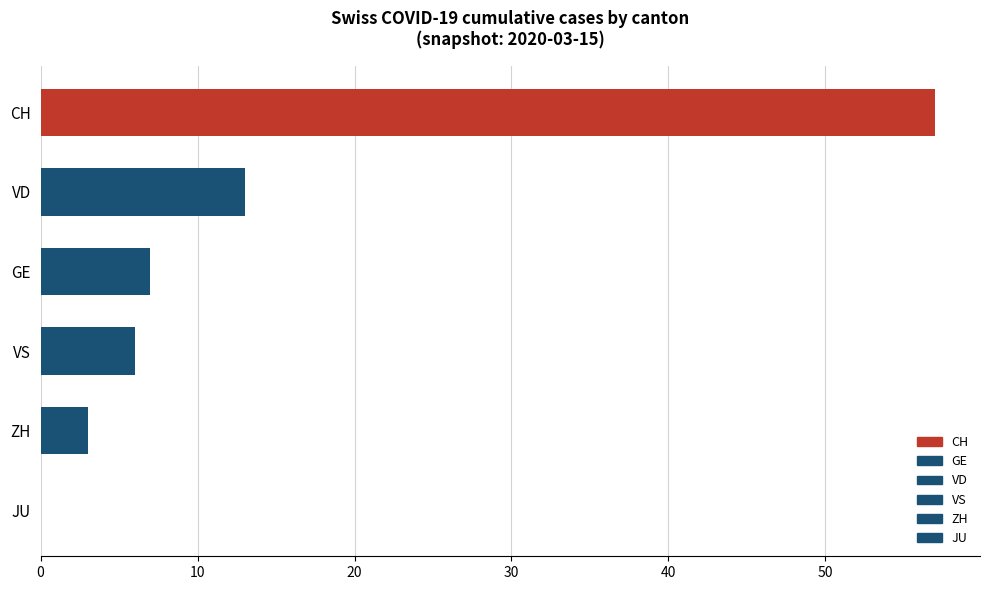

The VS series shows 3 at 2020-02-26. True or false?

False